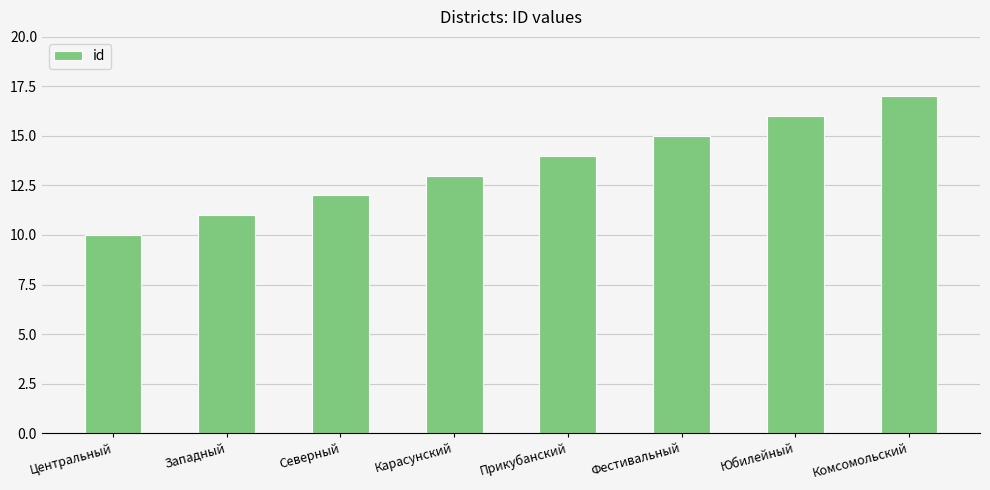

How many bars are there in total?

8